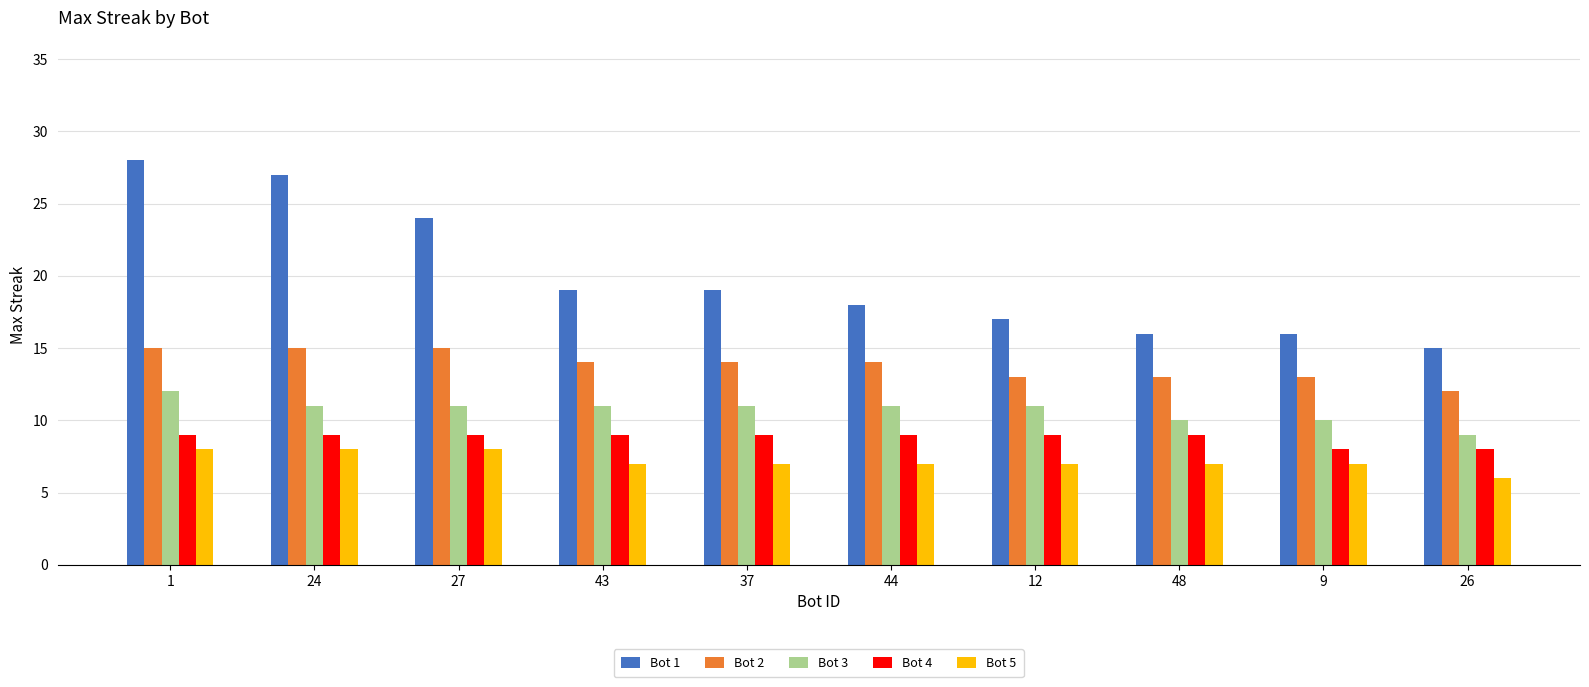

What is the label of the 7th bar from the left?

12